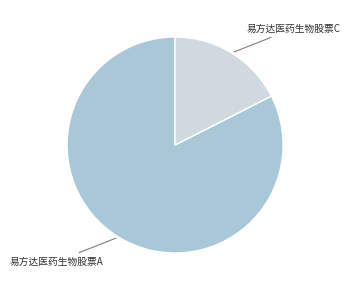

Do 易方达医药生物股票C and 易方达医药生物股票A together represent more than half of the pie?

Yes